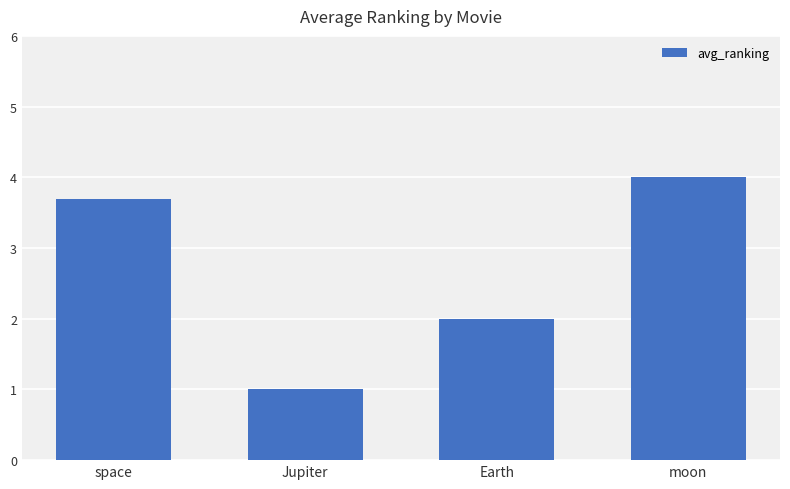

Rank the categories by value from lowest to highest.

Jupiter, Earth, space, moon